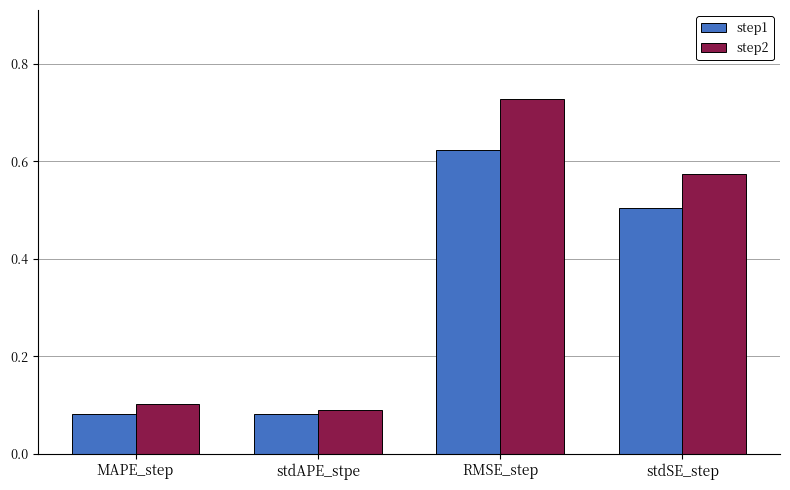

How many step2 values are between 0 and 1?

4